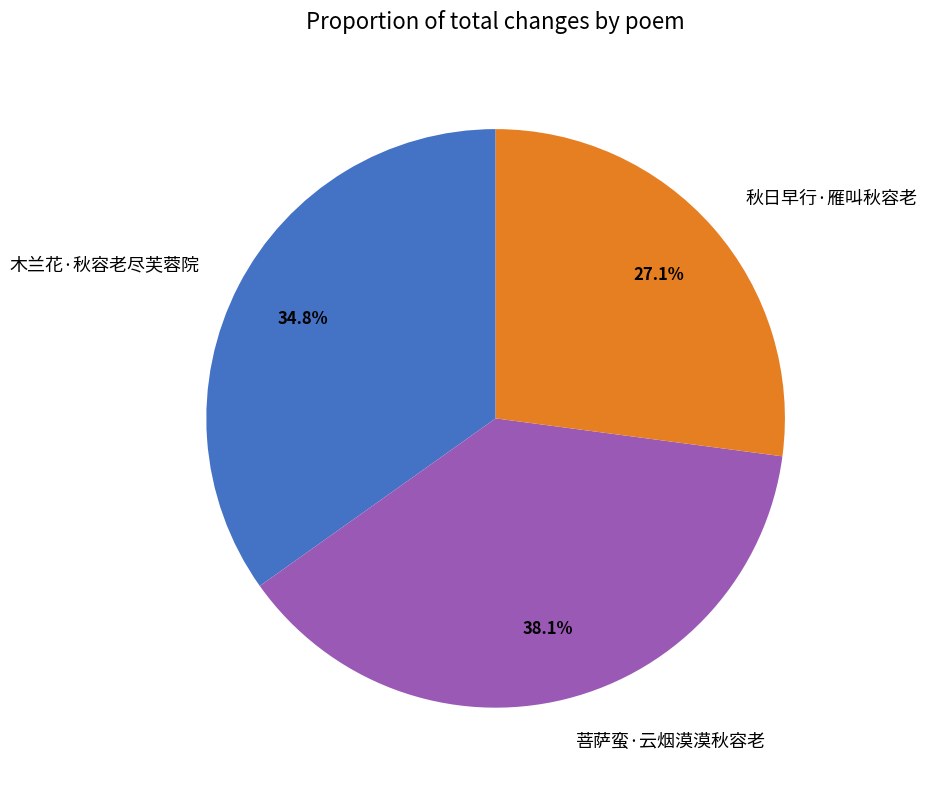

What percentage is the 菩萨蛮·云烟漠漠秋容老 slice, to the nearest percent?

38%